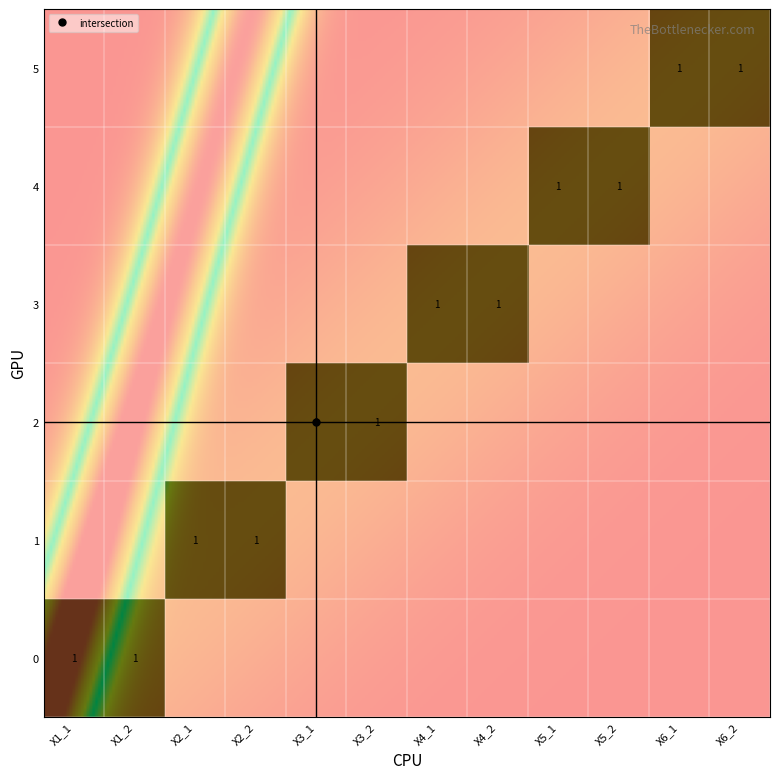

What is the spread (max minus min) of values at X3_1?

1